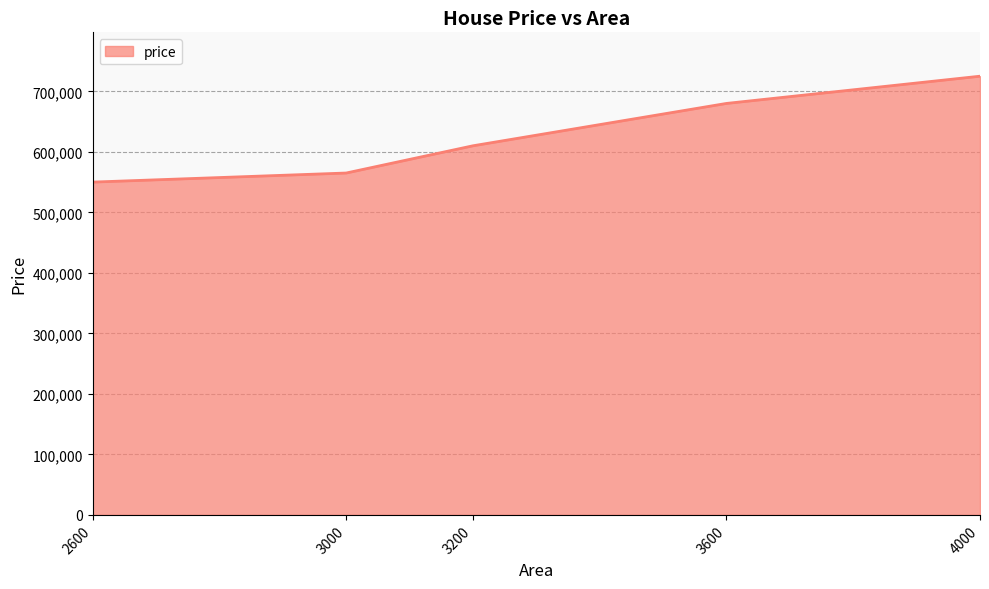

What is the maximum value shown in the chart?

725000